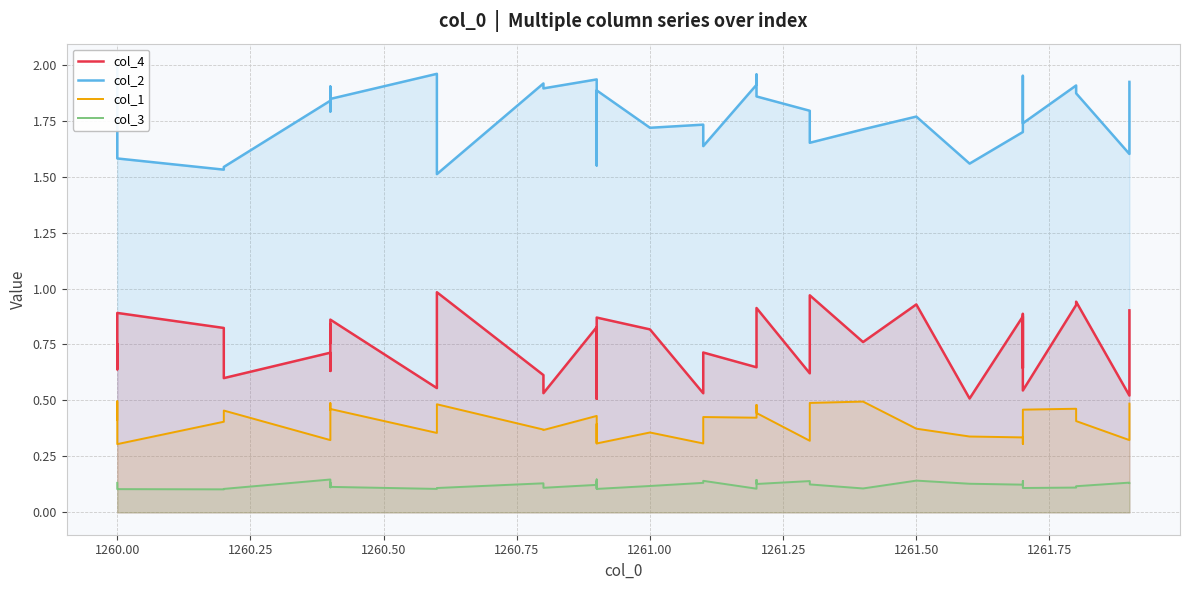

What is the difference between the maximum and minimum values in the col_2 series?

0.5